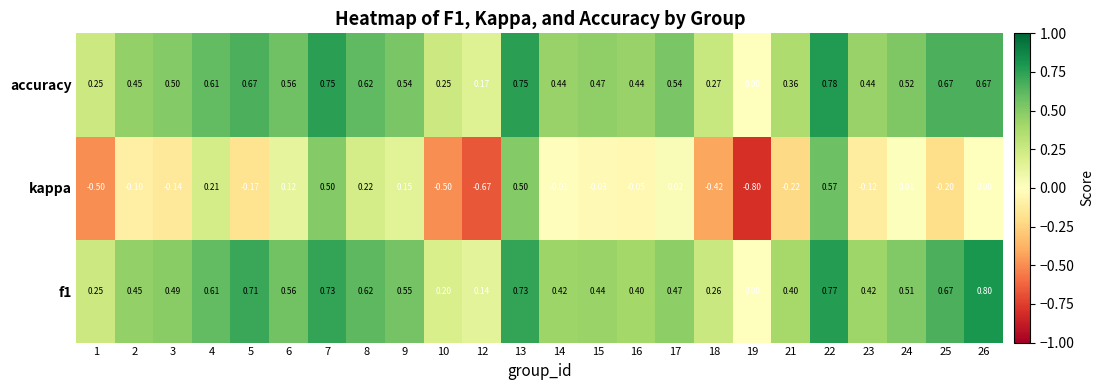

What is the spread (max minus min) of values at 17?

0.5